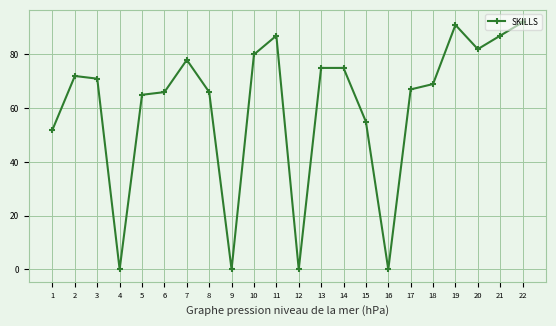

At which category does the data reach its first local peak?

2